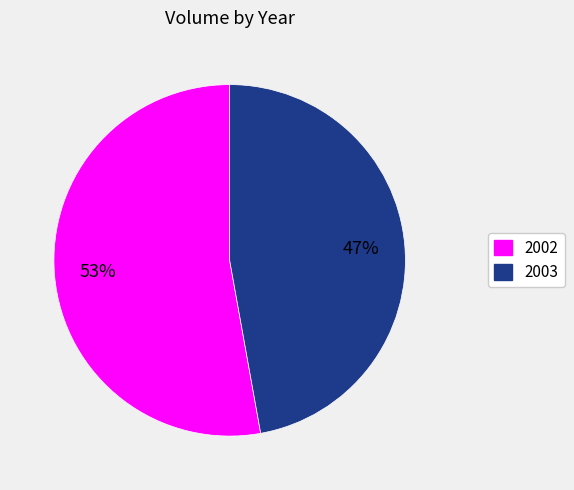

Which category accounts for the majority?

2002